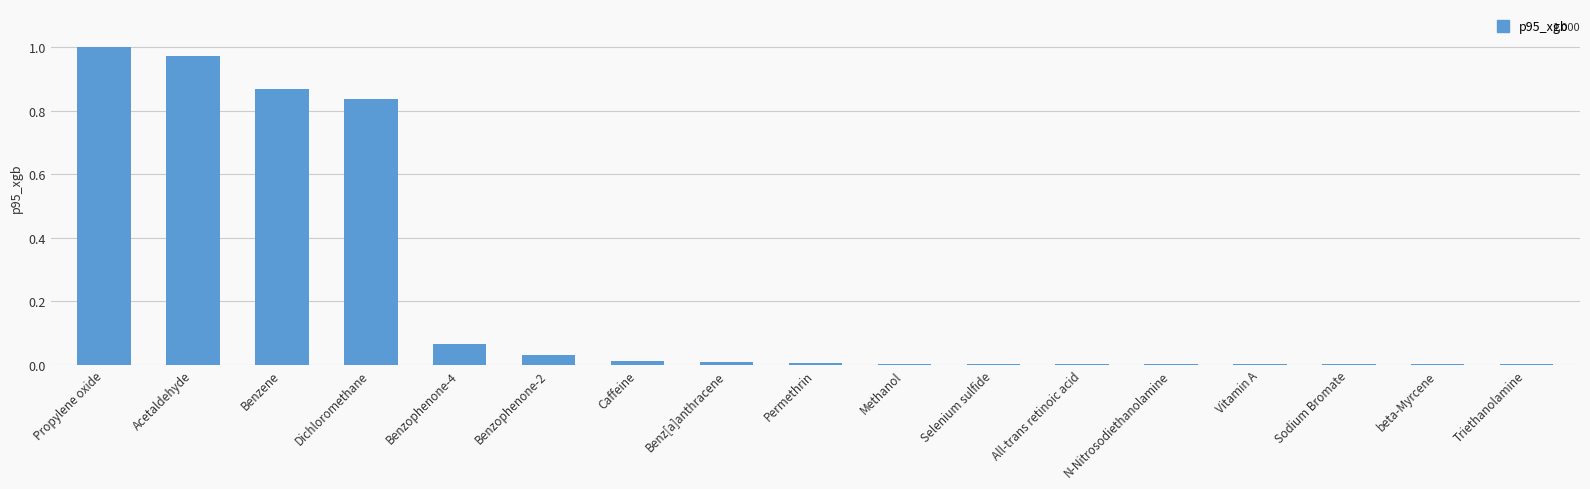

The chart shows a value of 0.1 at Benzophenone-2. True or false?

False